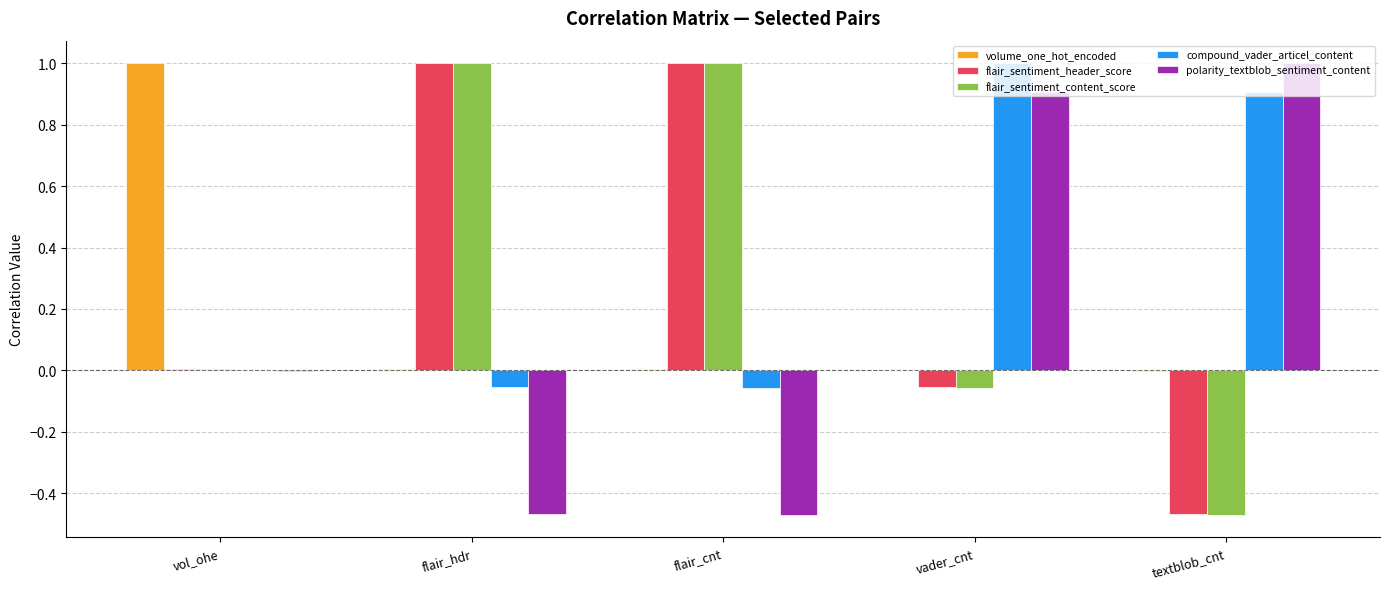

Is the value of flair_sentiment_header_score at vol_ohe greater than the value of flair_sentiment_content_score at flair_hdr?

No